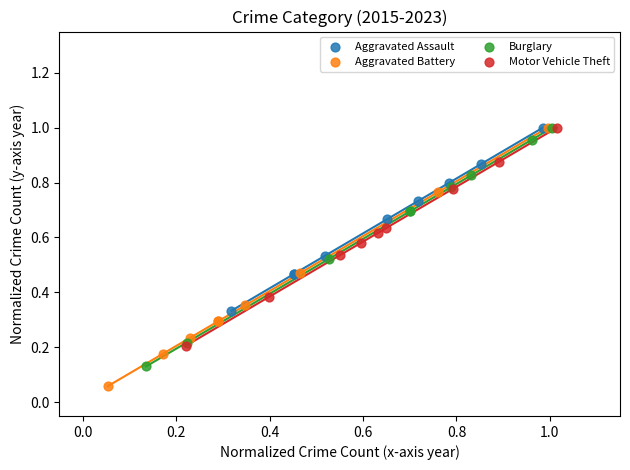

What are all the series names shown in the legend?

Aggravated Assault, Aggravated Battery, Burglary, Motor Vehicle Theft